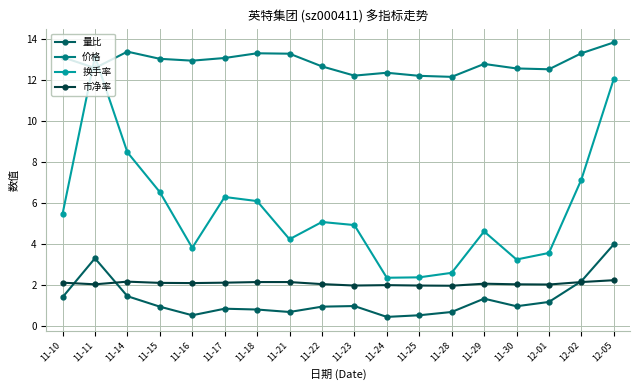

What is the approximate value of 价格 at 11-30?

12.6